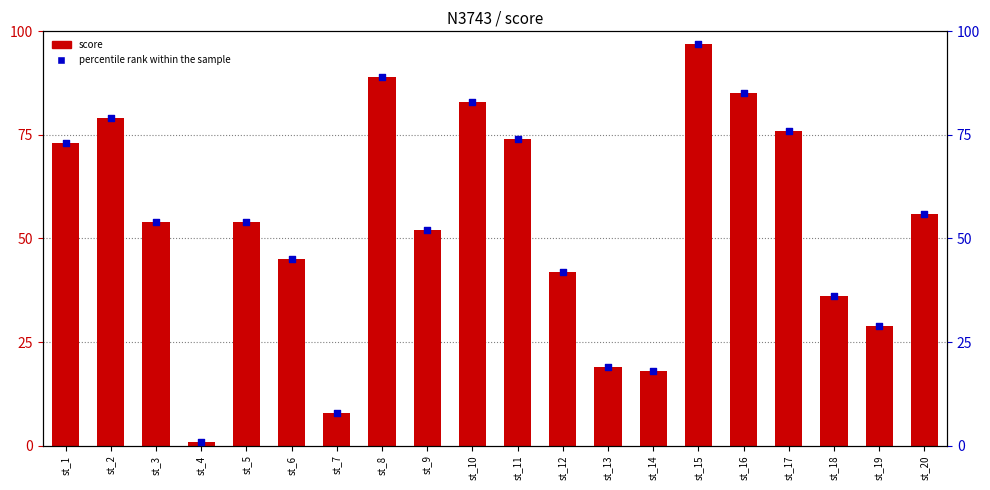

Is the value of score at st_1 greater than the value of percentile rank within the sample at st_6?

Yes